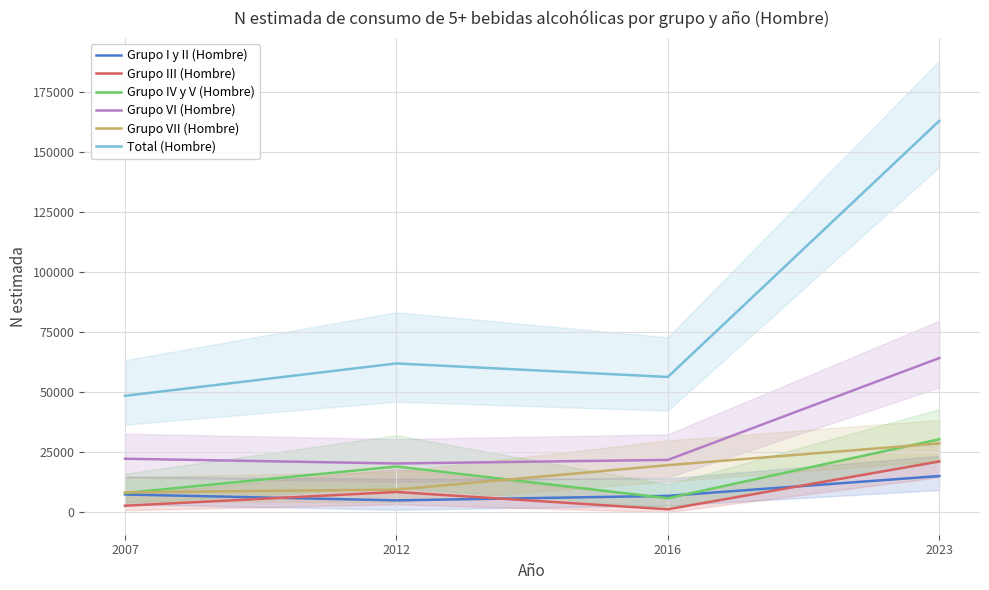

Count the number of data series in this chart.

6